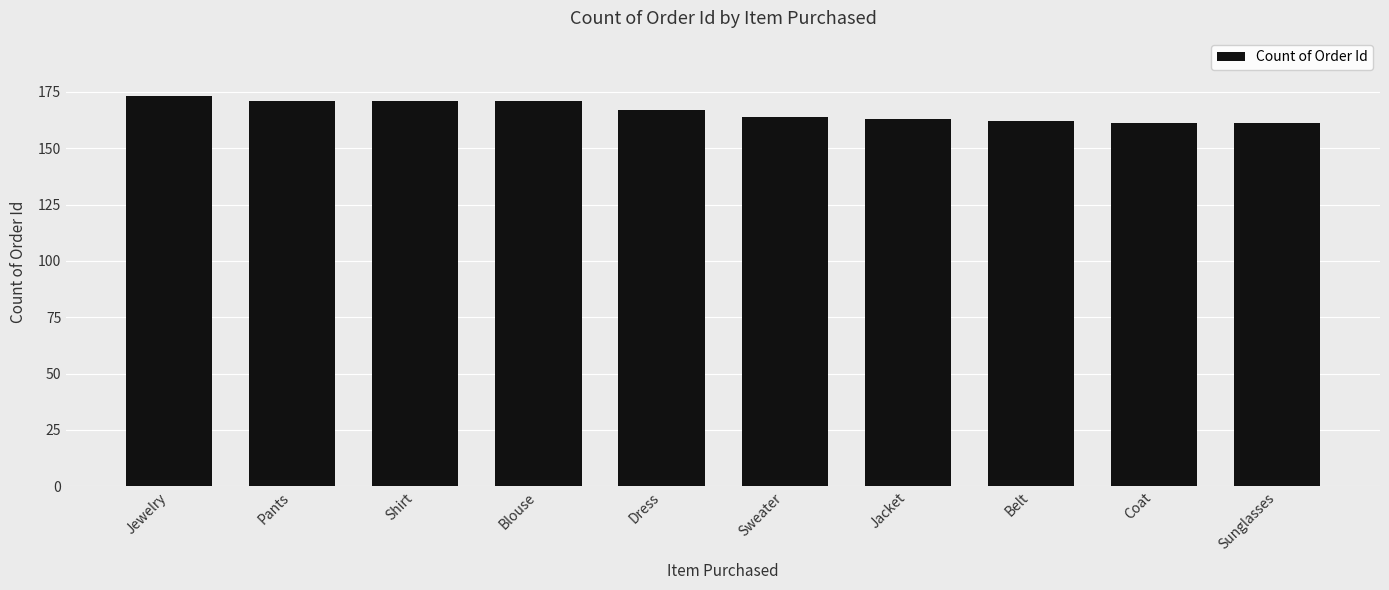

Approximately how many times larger is the value at Sunglasses compared to Belt?

1.0